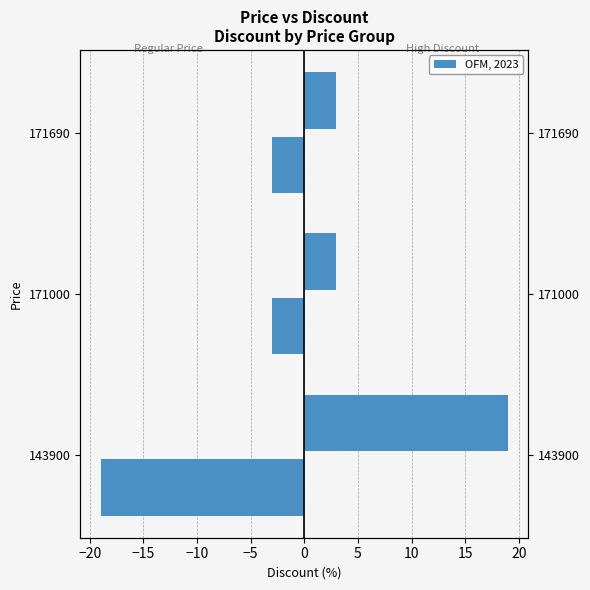

What is the average value of the Left series?

-8